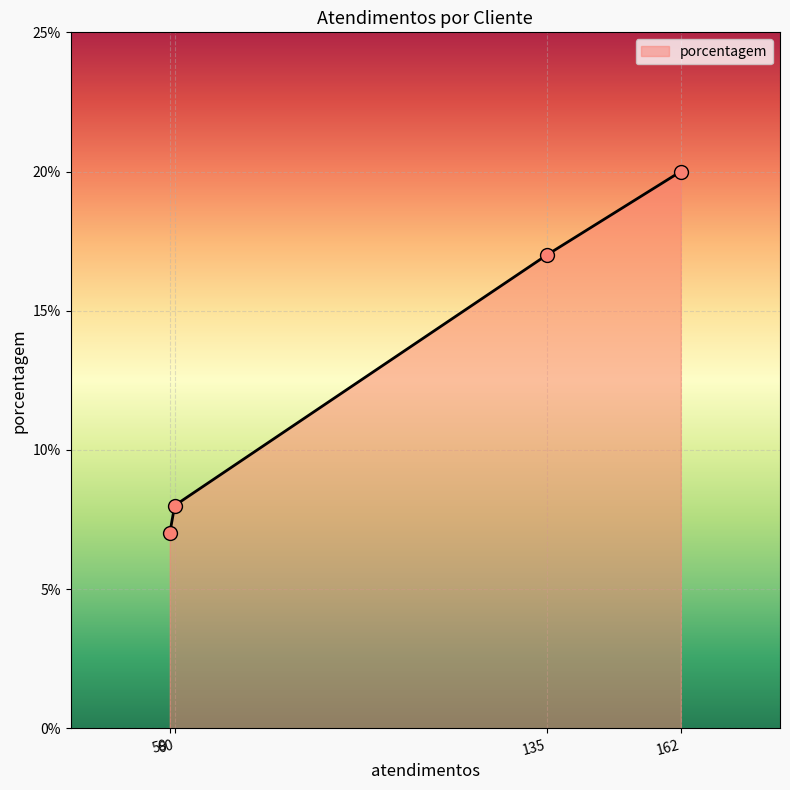

True or false: there are more than 1 points higher than both neighbors.

False